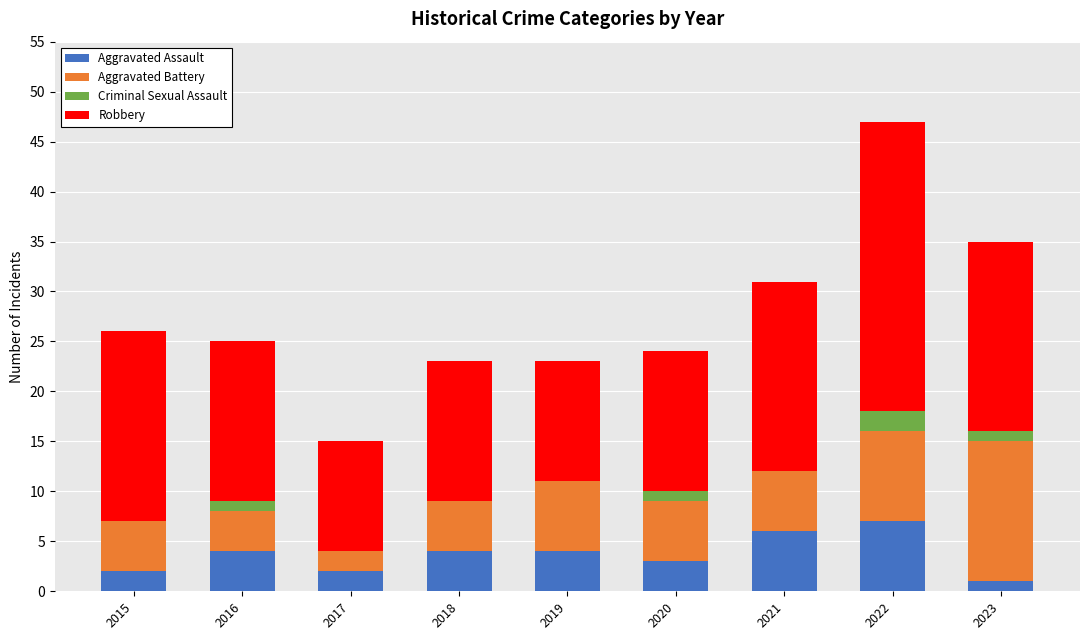

At which category is the sum across all series the highest?

2022